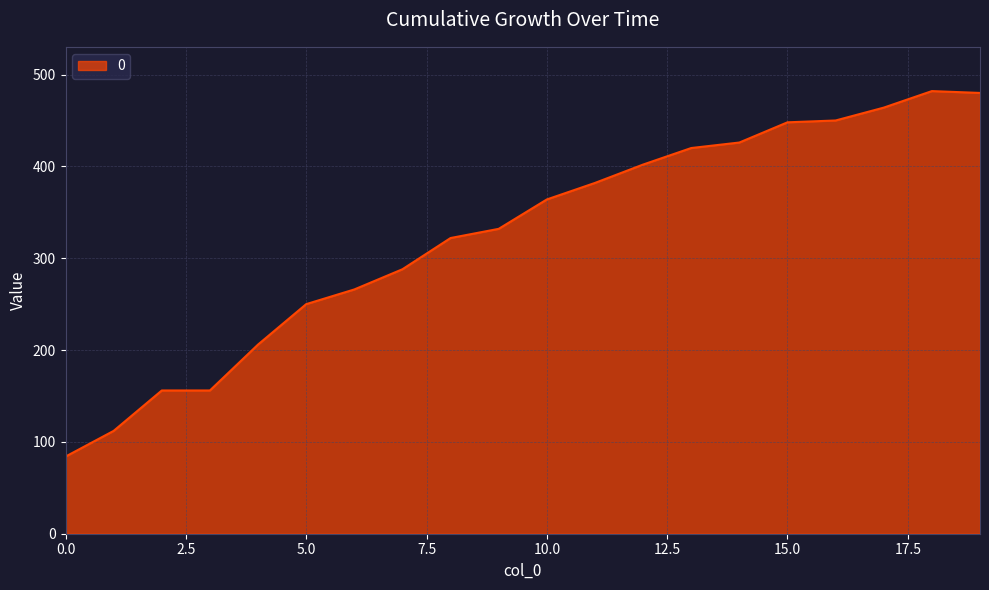

What is the difference between the maximum and minimum values?

398